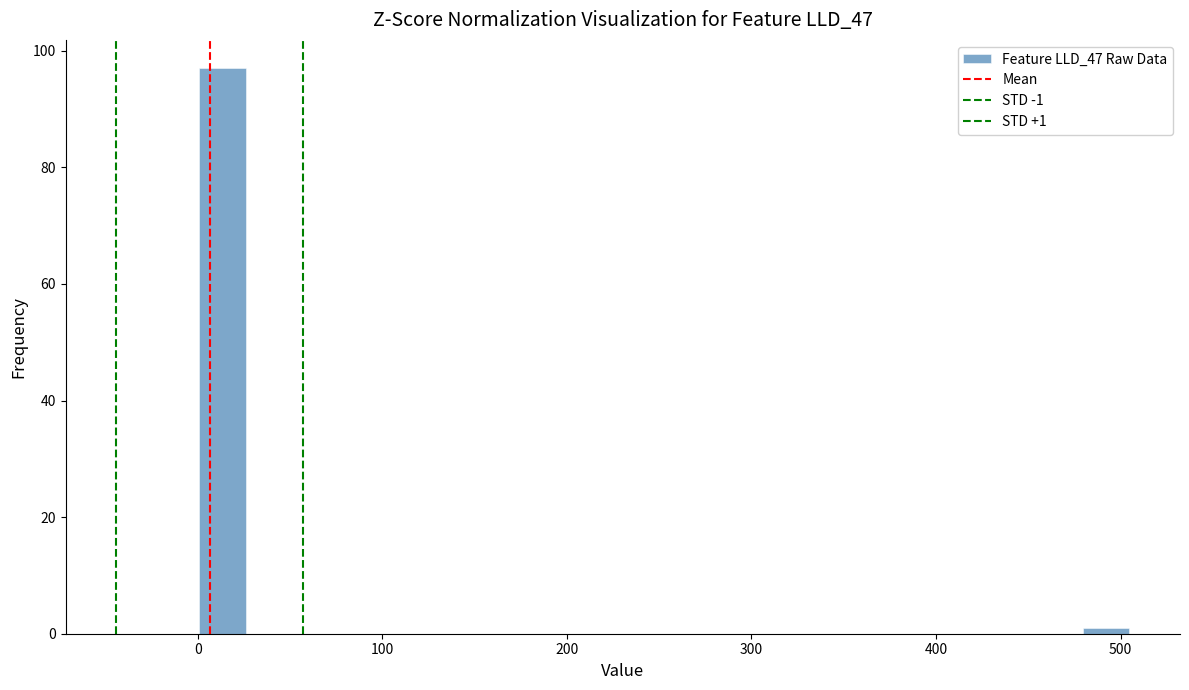

Read against the x-axis, roughly where is the centre of the tallest bar?

10